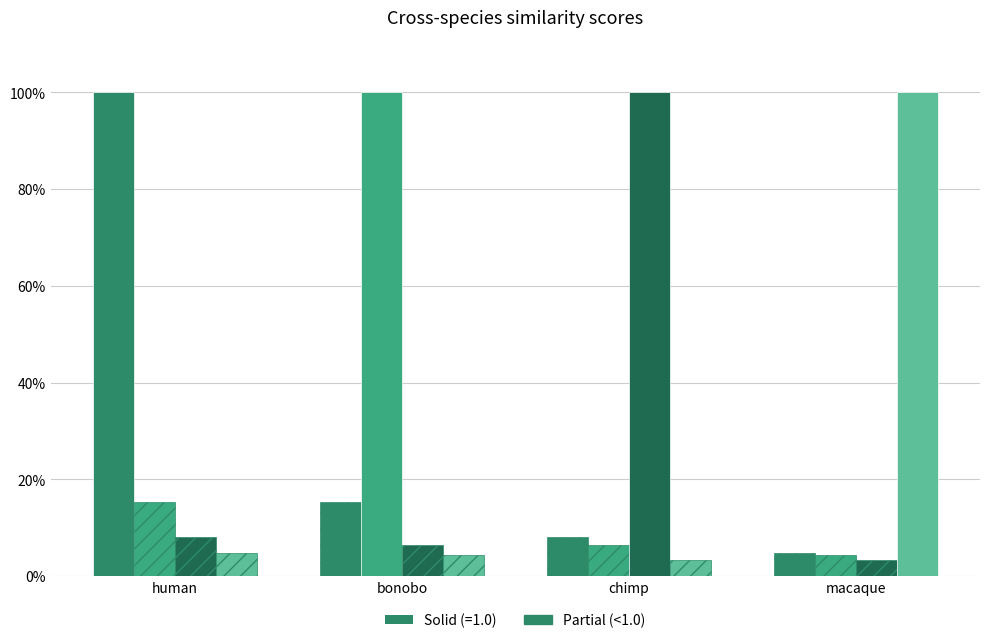

Are the bars horizontal?

No